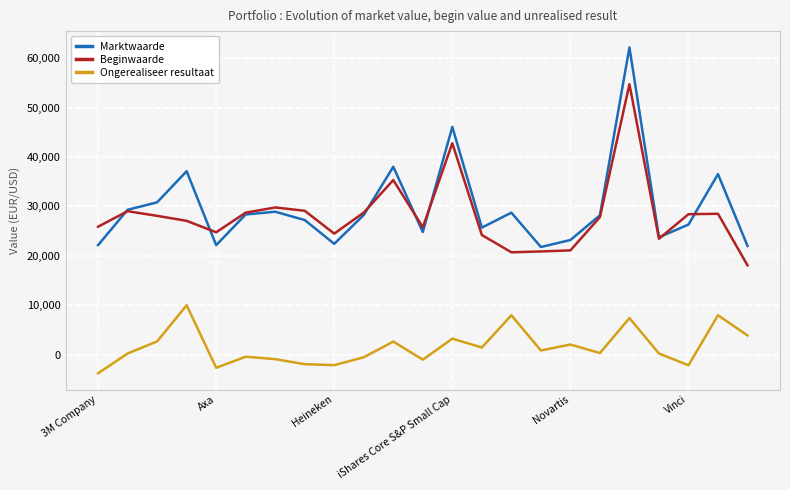

True or false: Beginwaarde and Ongerealiseer resultaat cross at least once.

False